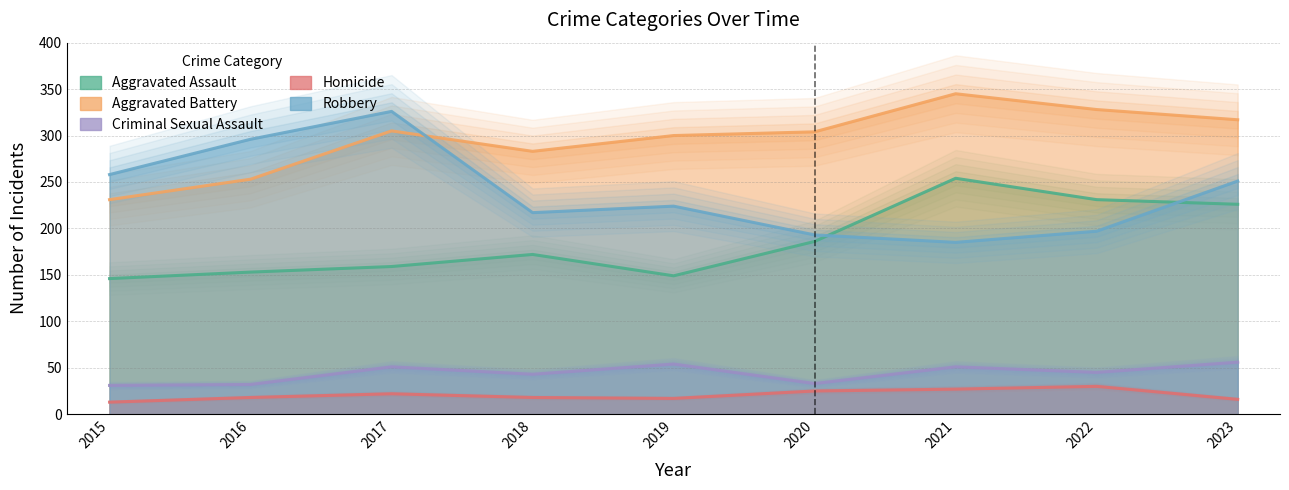

Which series has the largest range (max minus min)?

Robbery